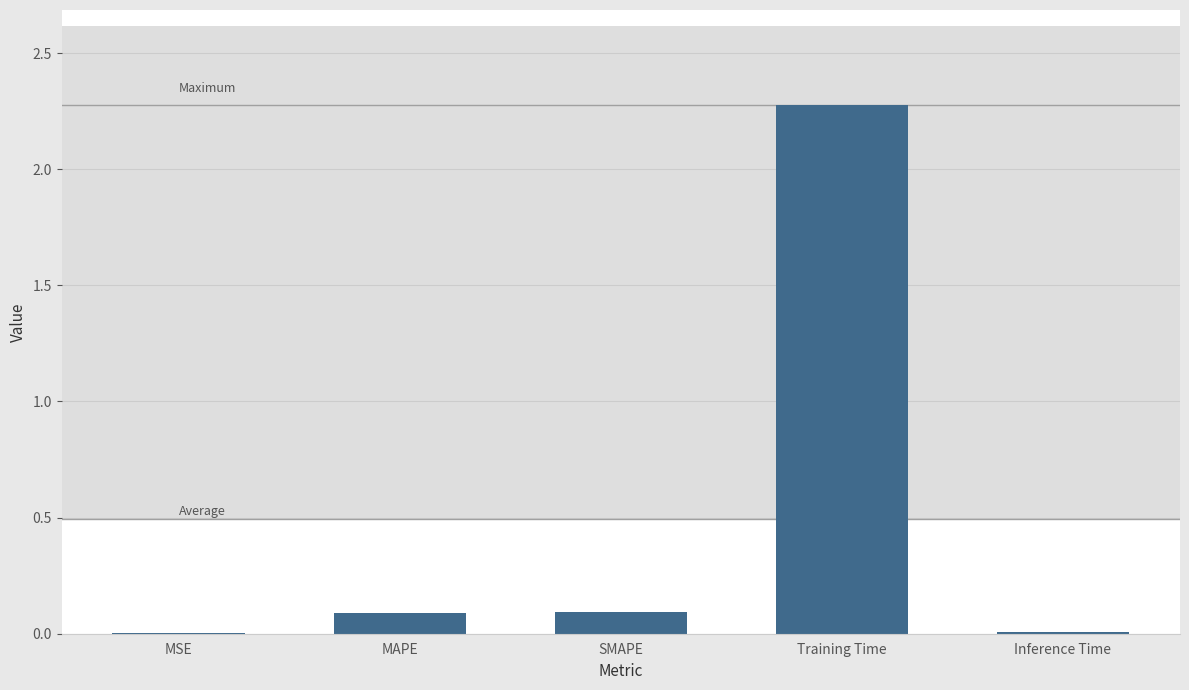

The chart shows a value of 0.0 at Inference Time. True or false?

True